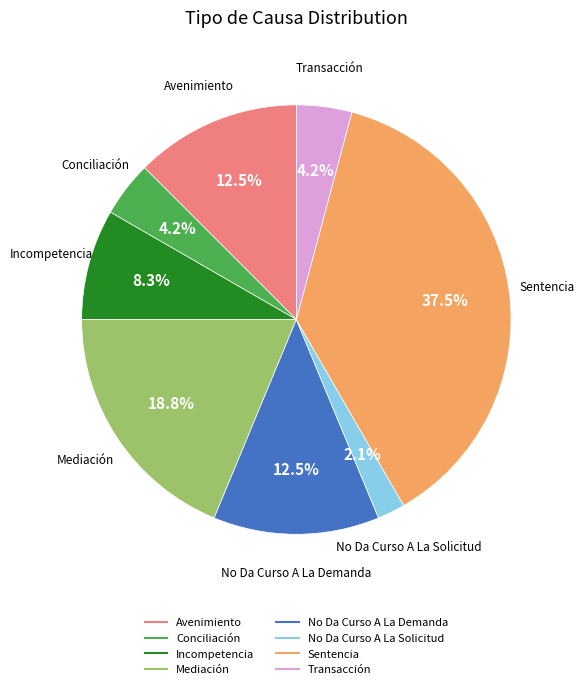

To the nearest percent, what is the difference between the largest and smallest slice percentages?

35%